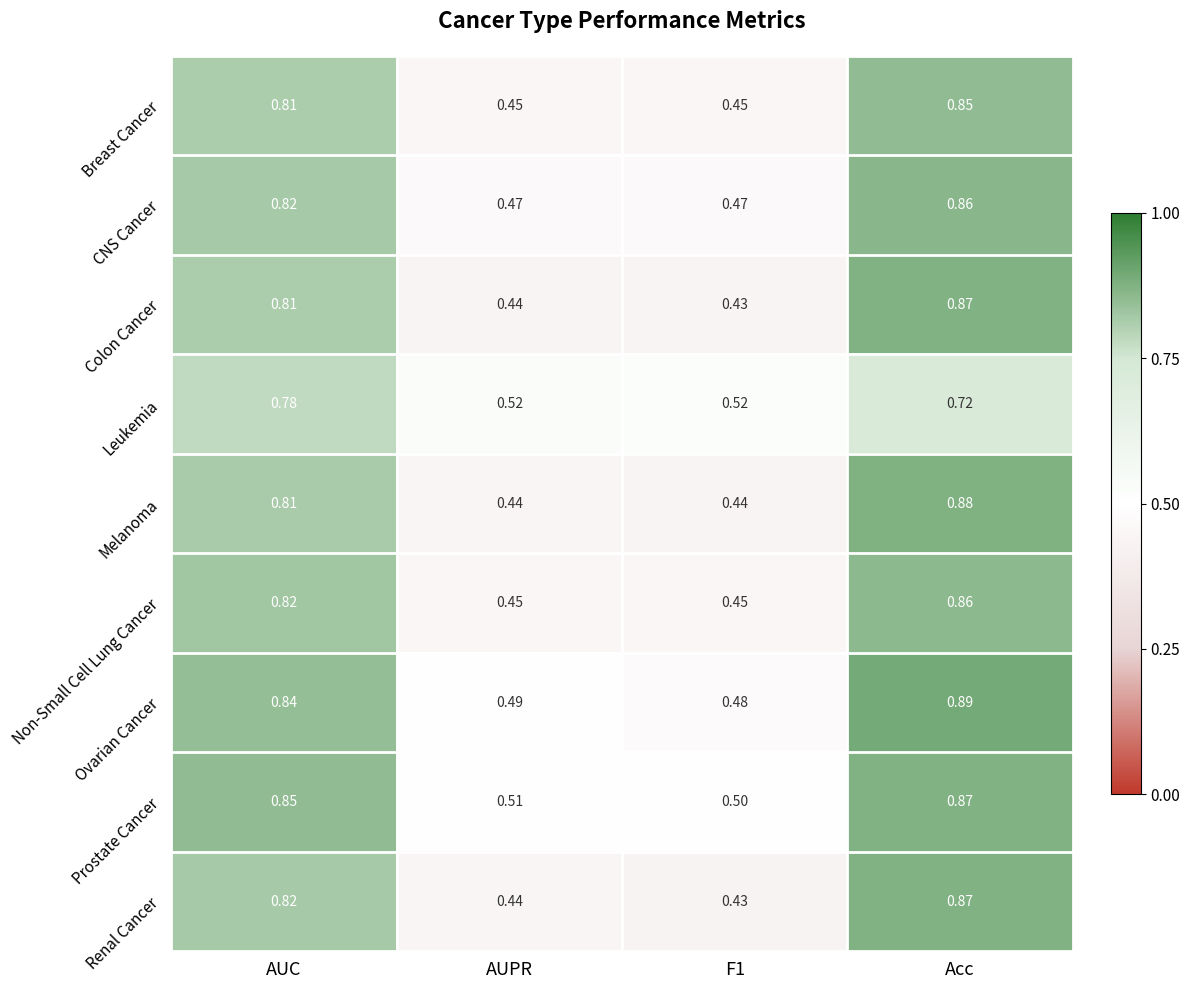

Is the value of CNS Cancer at AUC greater than the value of Ovarian Cancer at F1?

Yes